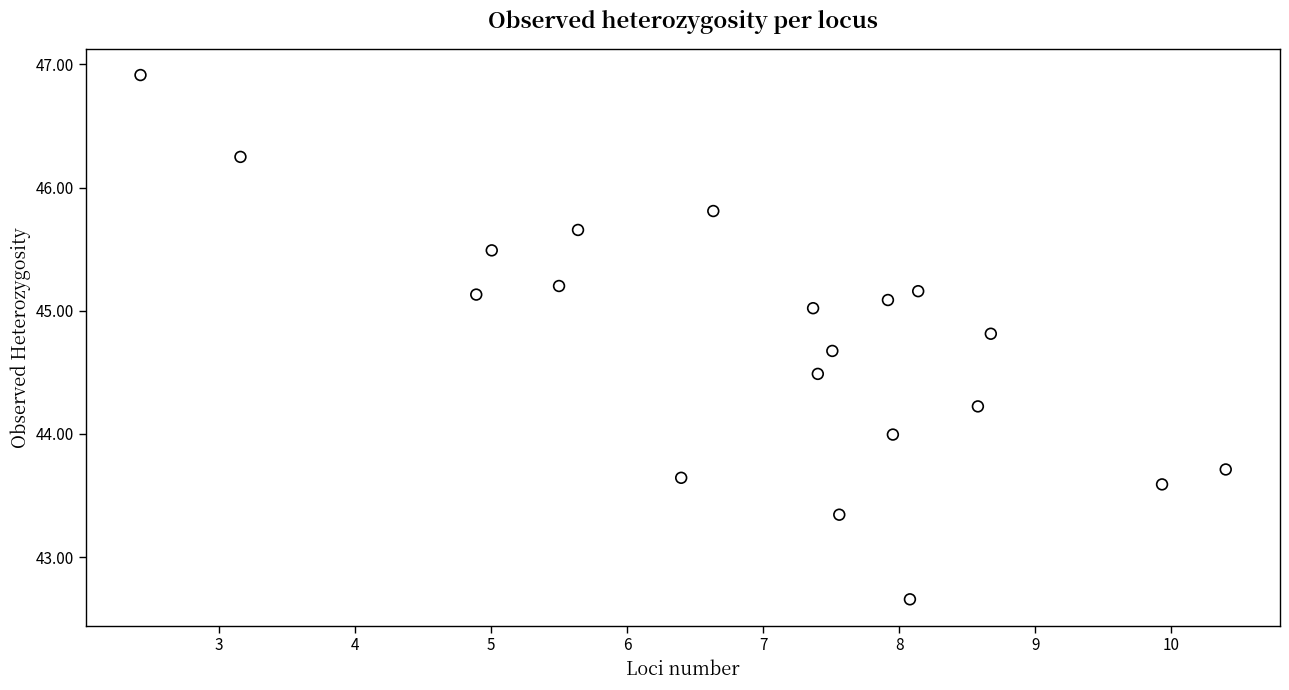

What is the range of Y values (max minus min)?

4.3